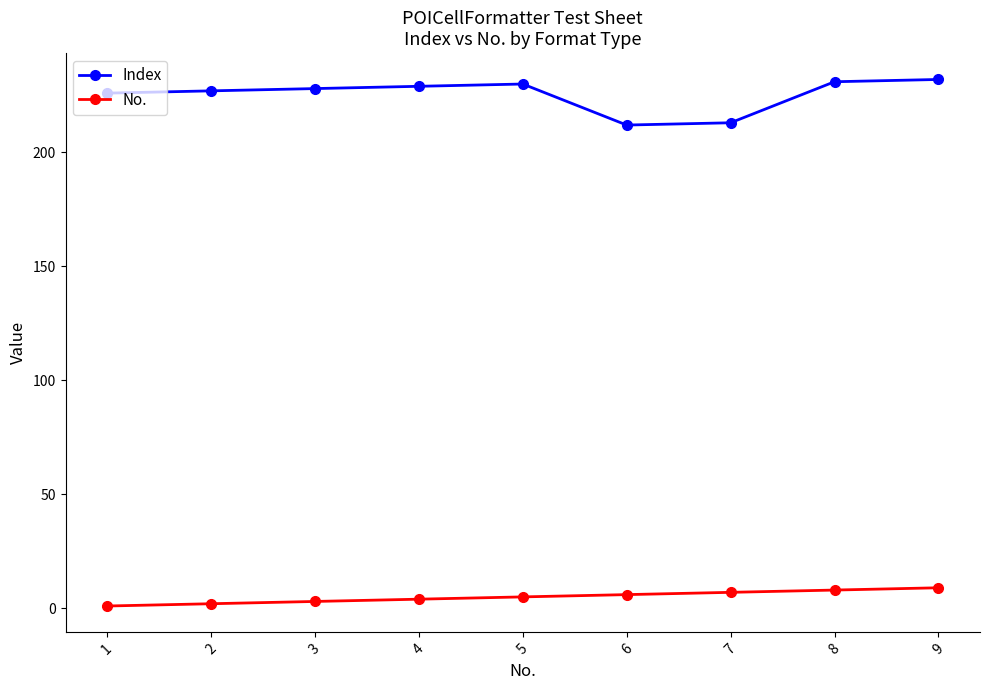

What value does the Index series have at 2, to the nearest 10?

230